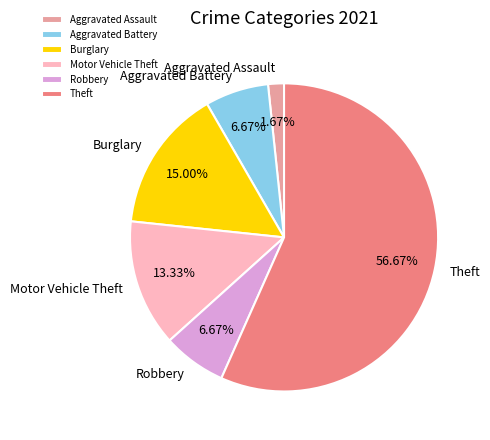

What percentage is the Aggravated Assault slice, to the nearest percent?

2%